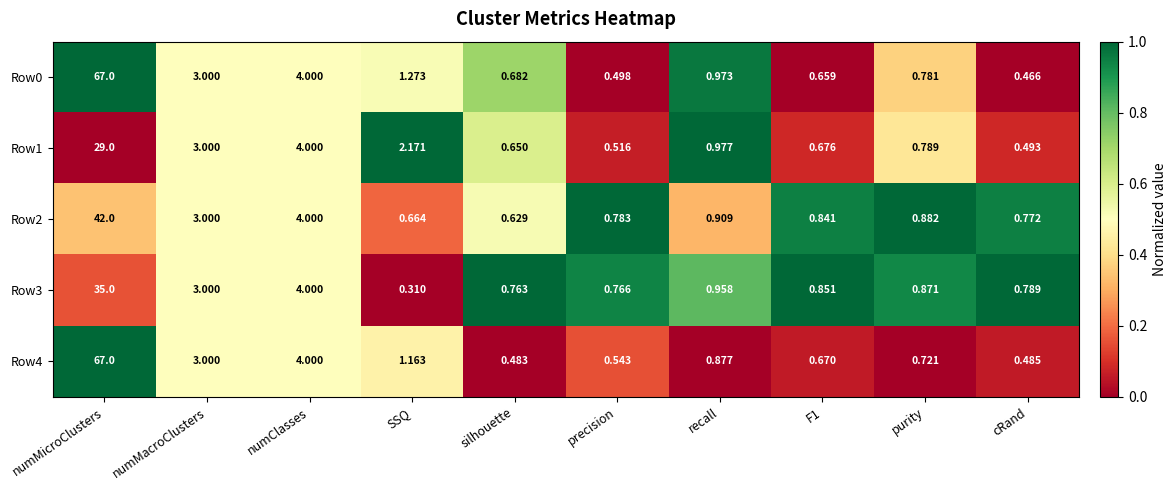

Is the value of Row2 at recall greater than the value of Row4 at precision?

Yes